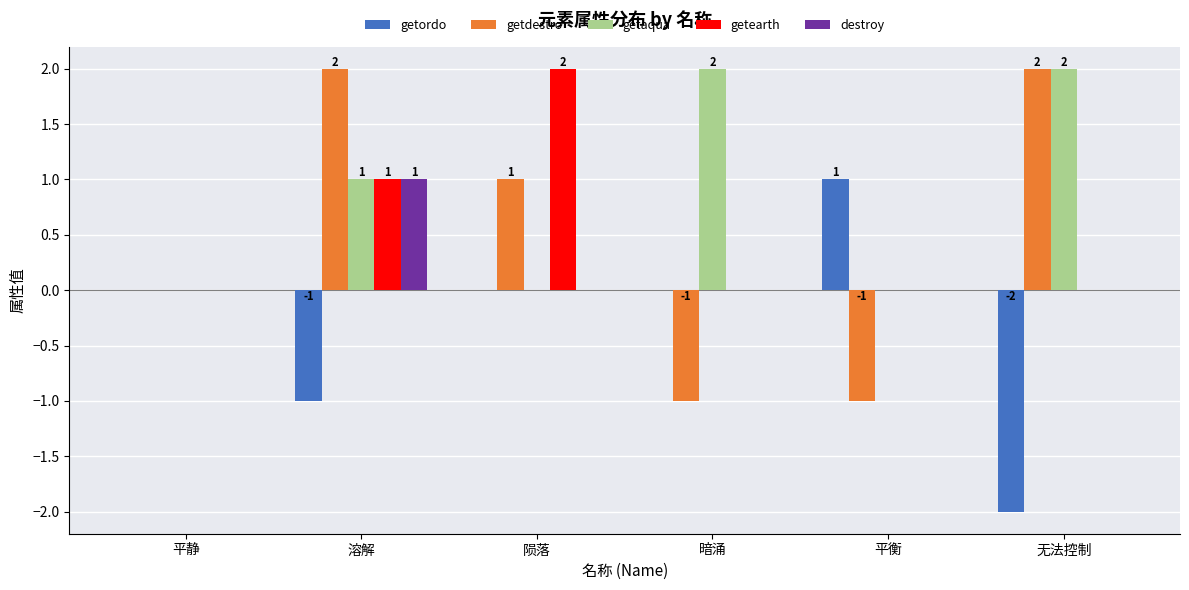

What are all the series names shown in the legend?

getordo, getdestro, getaqua, getearth, destroy